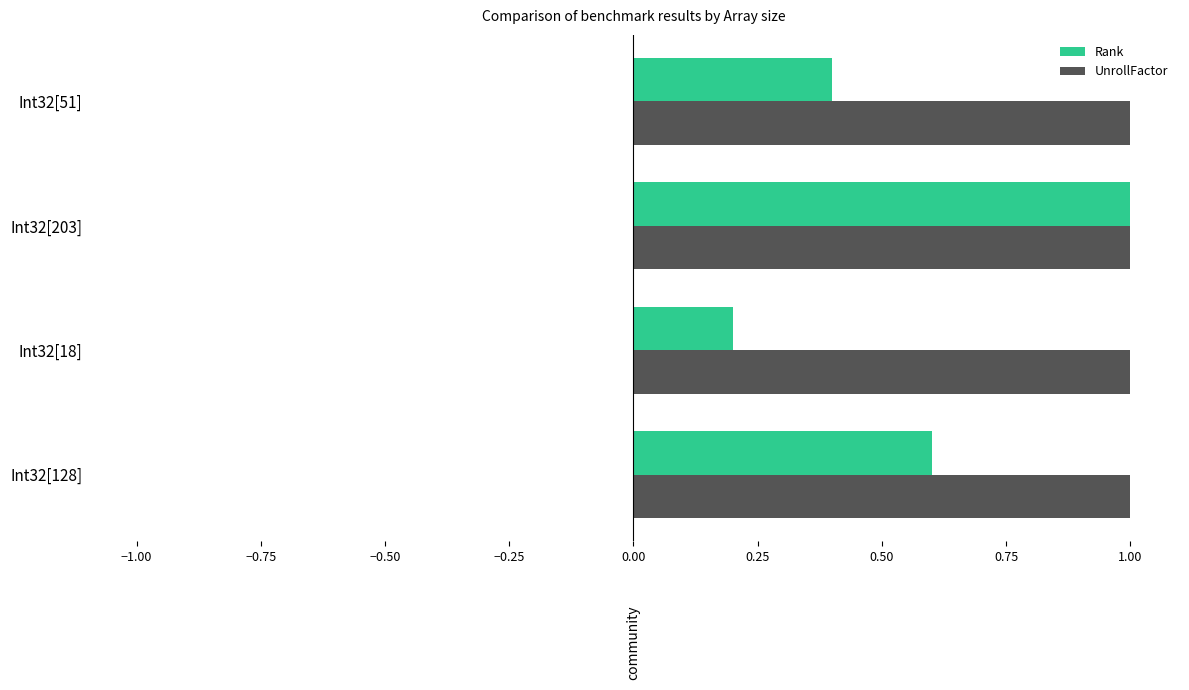

Which series has the largest range (max minus min)?

Rank